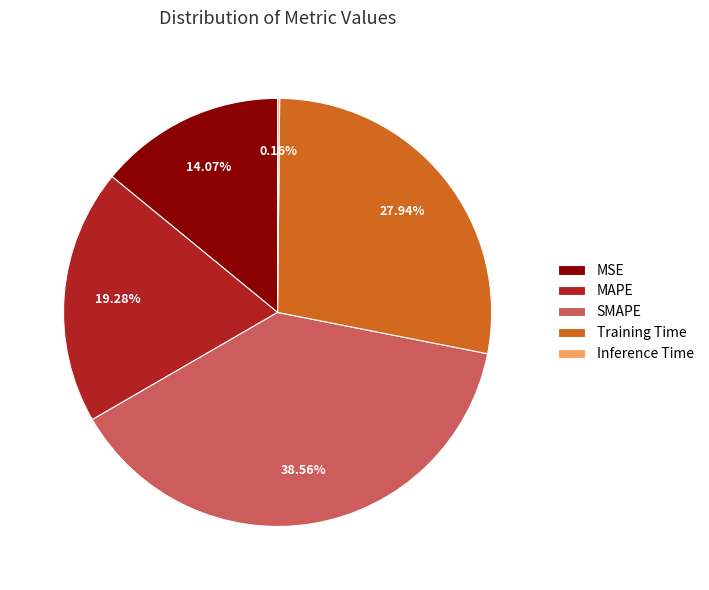

Which slice is the largest?

SMAPE